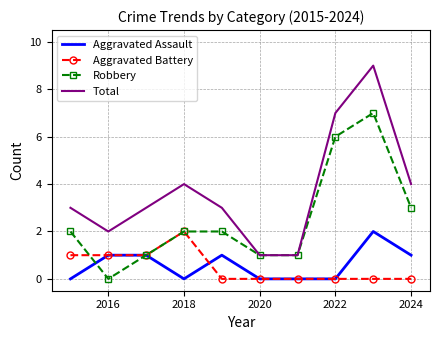

Which series has the largest total across all categories?

Total